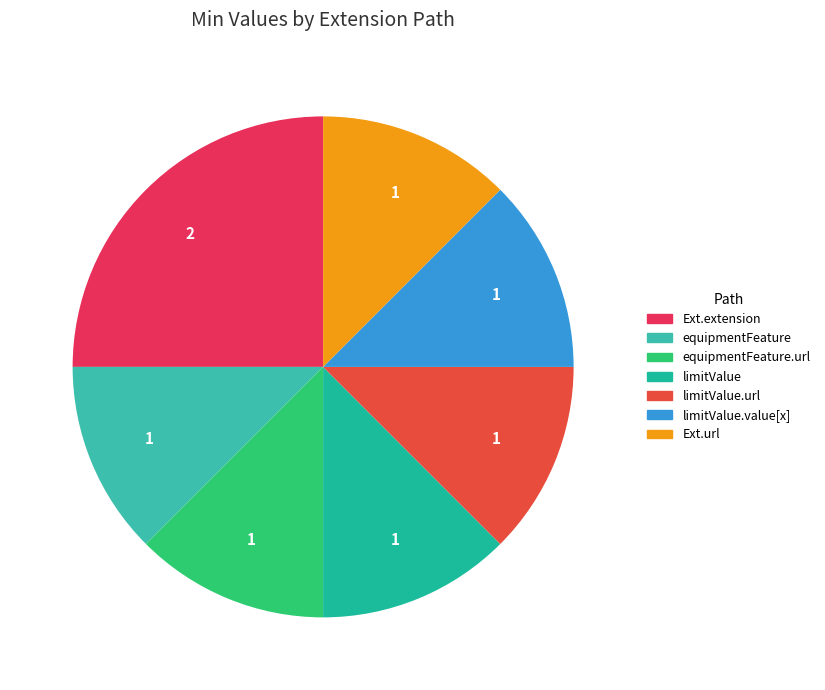

Is there a majority slice in this chart?

No